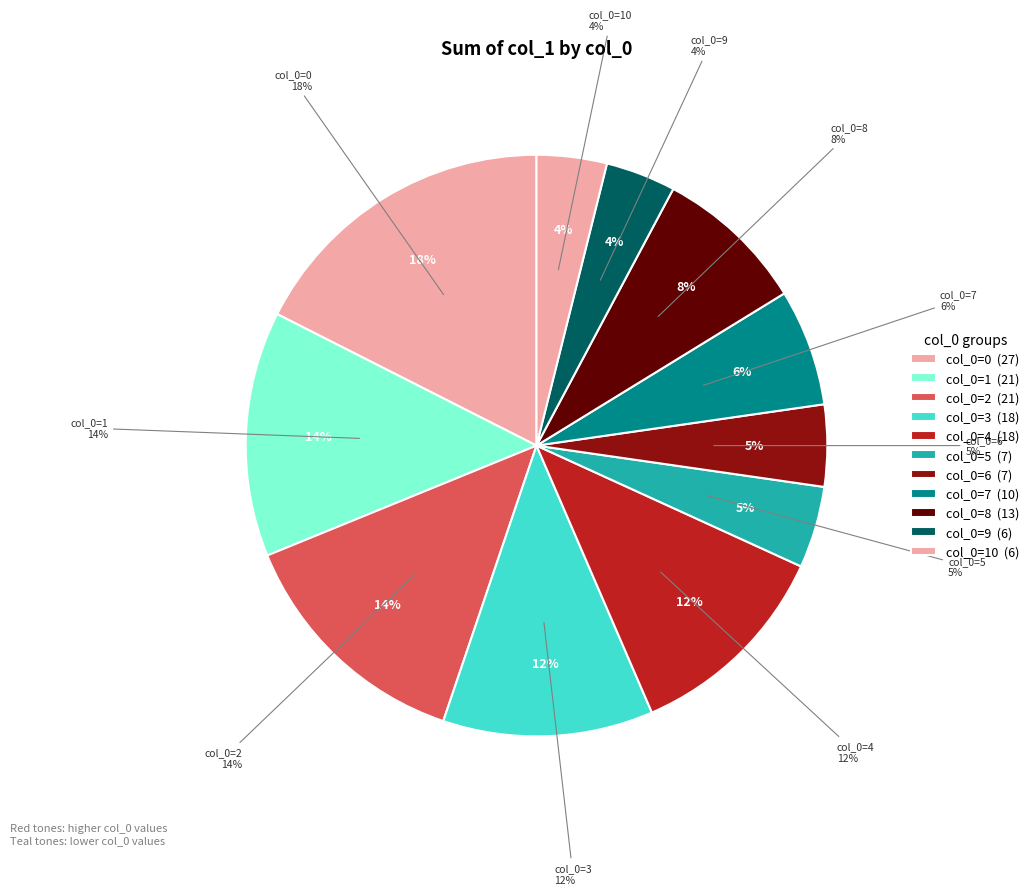

To the nearest percent, what portion does 9 represent?

4%